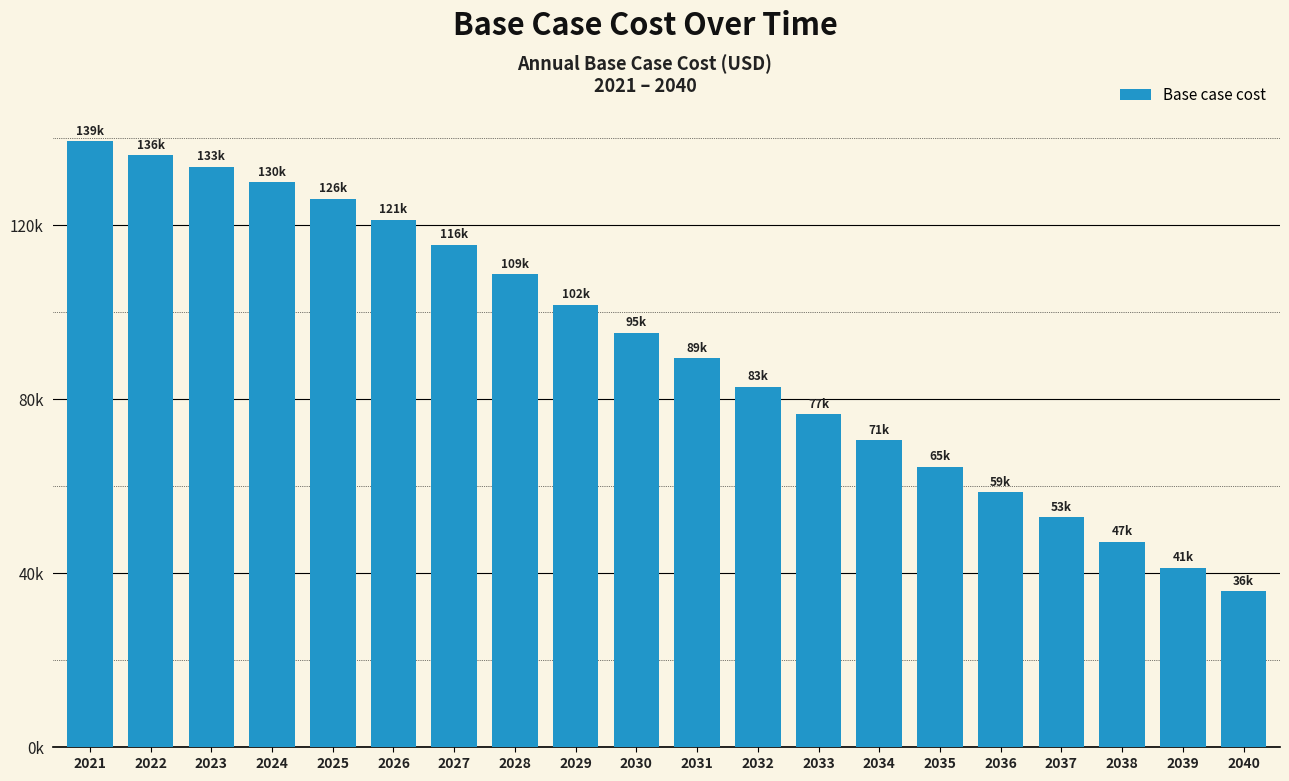

What is the sum of the values at 2037 and 2021?

192129.8